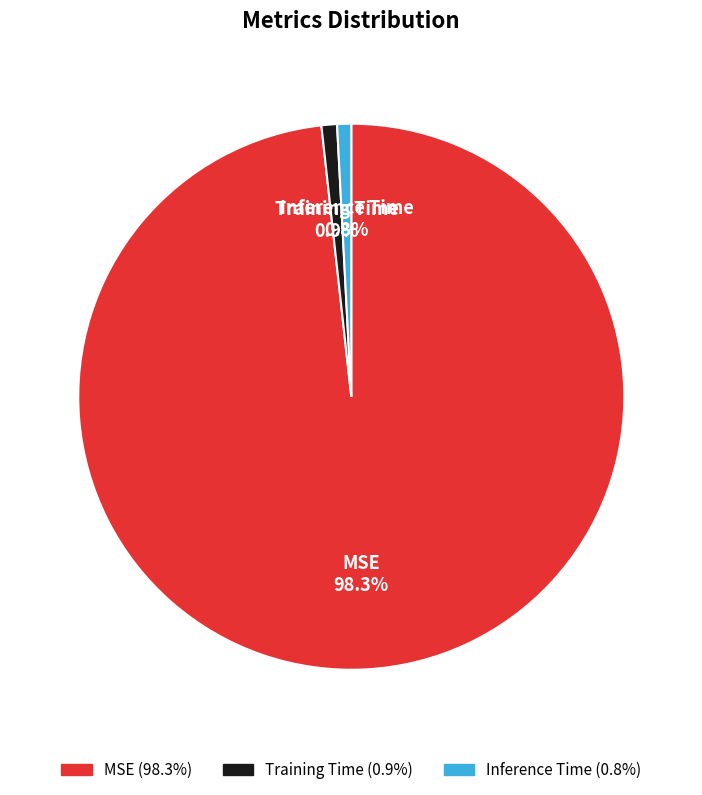

Do Inference Time and Training Time together represent more than half of the pie?

No